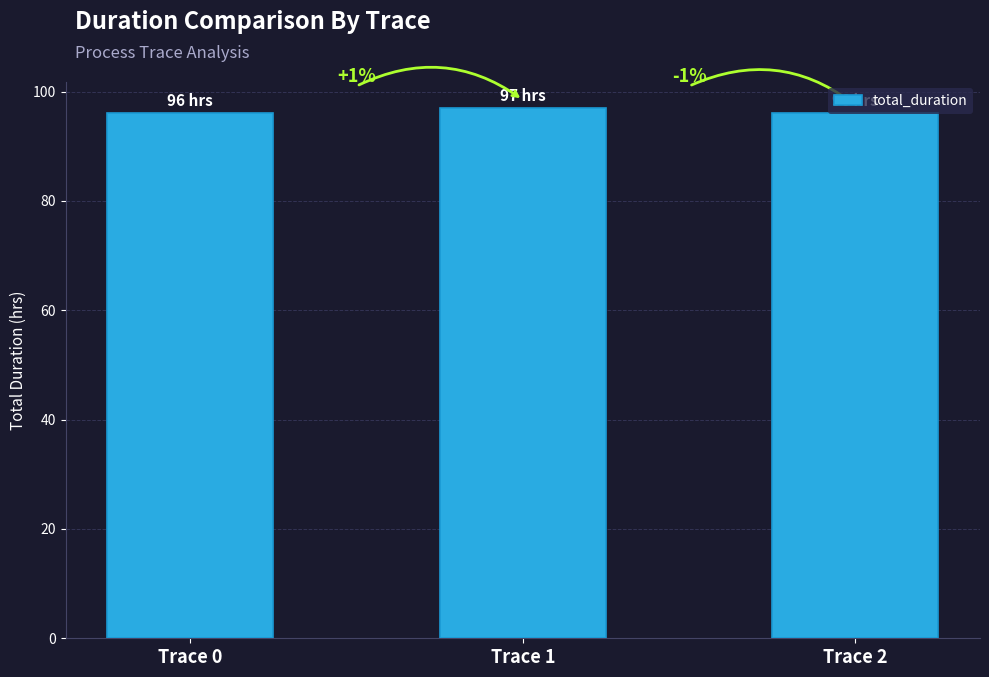

Between Trace 2 and Trace 0, which is larger?

Trace 2